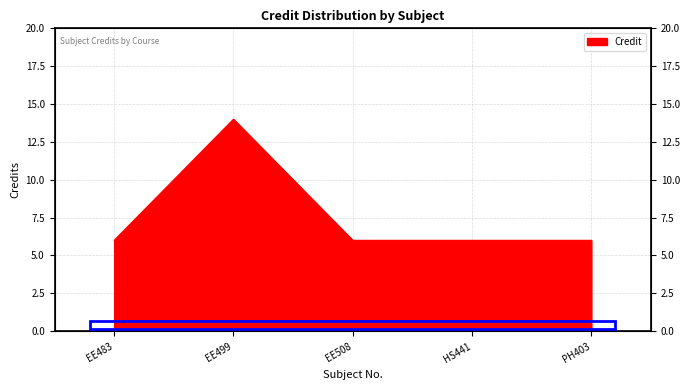

True or false: there are more than 0 points higher than both neighbors.

True